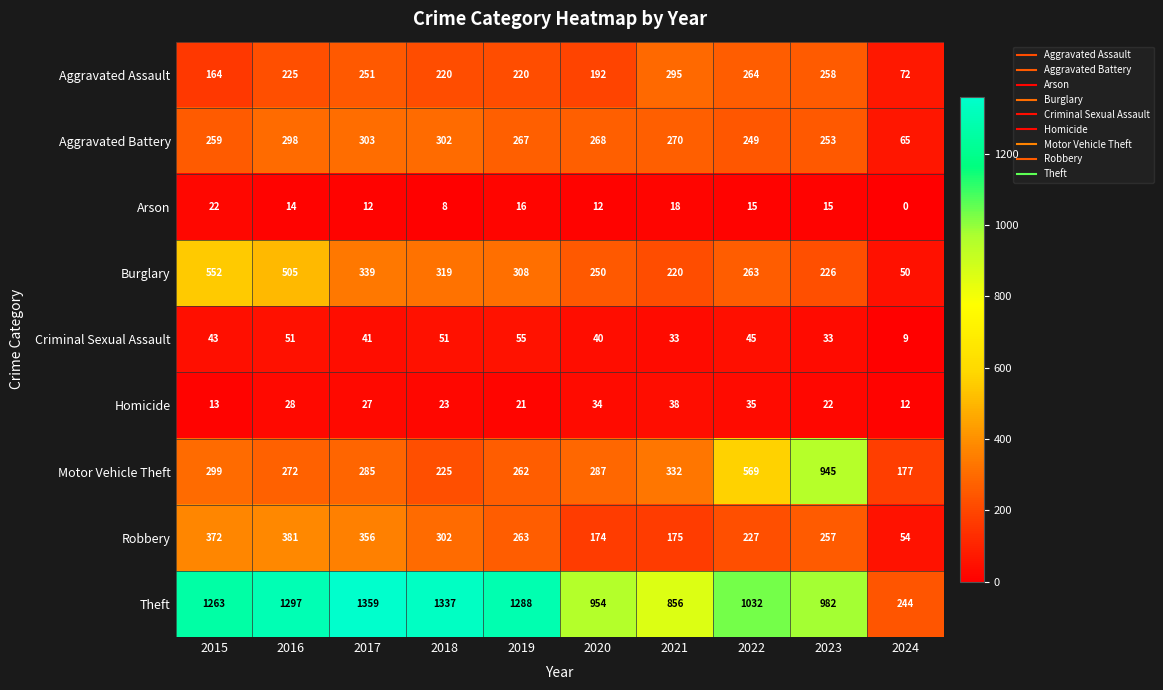

Rank the series by their maximum value, from highest to lowest.

Theft, Motor Vehicle Theft, Burglary, Robbery, Aggravated Battery, Aggravated Assault, Criminal Sexual Assault, Homicide, Arson